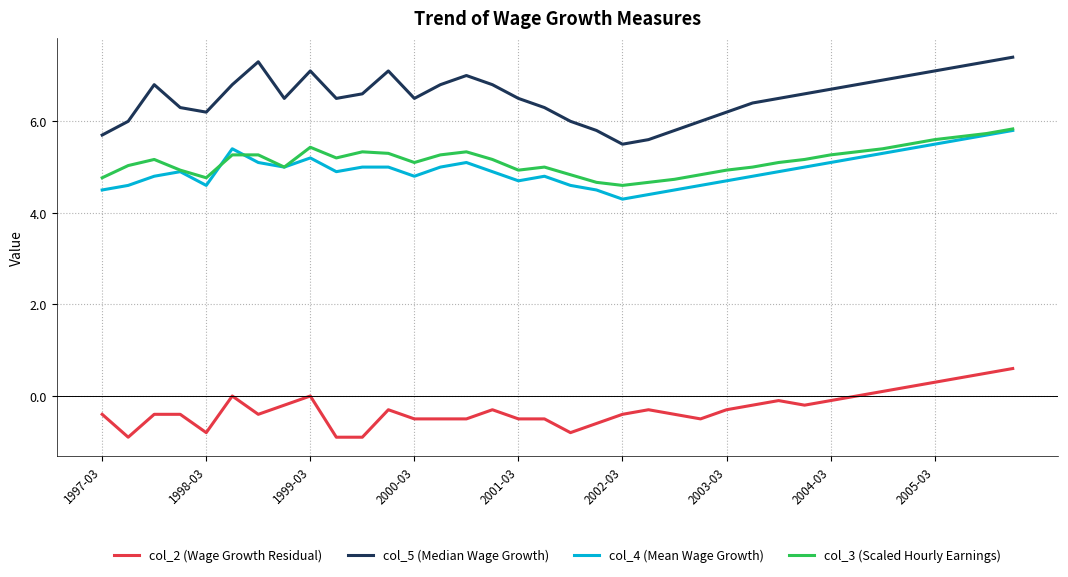

Is this an area chart (filled region under the line)?

No